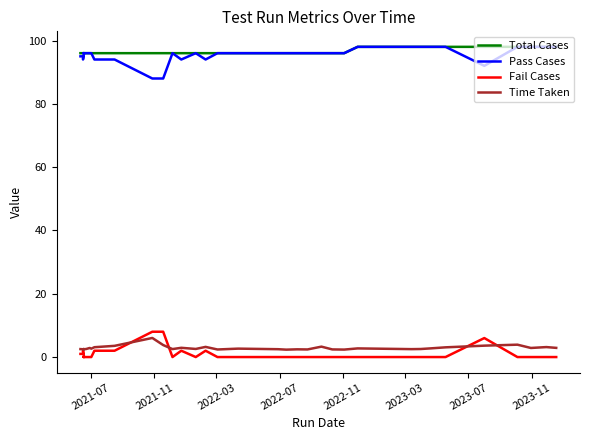

Reading left to right, extract all data points from this chart.

Total Cases: 96.0	96.0	96.0	96.0	96.0	96.0	96.0	96.0	96.0	96.0	96.0	96.0	96.0	96.0	96.0	96.0	96.0	96.0	96.0	96.0	96.0	96.0	96.0	96.0	96.0	96.0	96.0	96.0	96.0	98.0	98.0	98.0	98.0	98.0	98.0	98.0	98.0	98.0	98.0	98.0
Pass Cases: 95.0	95.0	94.0	95.0	95.0	96.0	96.0	96.0	96.0	96.0	96.0	94.0	94.0	88.0	88.0	96.0	94.0	96.0	94.0	96.0	96.0	96.0	96.0	96.0	96.0	96.0	96.0	96.0	96.0	98.0	98.0	98.0	98.0	98.0	98.0	92.0	98.0	98.0	98.0	98.0
Fail Cases: 1.0	1.0	2.0	1.0	1.0	0.0	0.0	0.0	0.0	0.0	0.0	2.0	2.0	8.0	8.0	0.0	2.0	0.0	2.0	0.0	0.0	0.0	0.0	0.0	0.0	0.0	0.0	0.0	0.0	0.0	0.0	0.0	0.0	0.0	0.0	6.0	0.0	0.0	0.0	0.0
Time Taken: 2.5	2.5	2.5	2.5	2.5	2.5	2.5	2.5	2.5	2.9	2.6	3.1	3.5	6.0	3.8	2.5	2.9	2.6	3.2	2.4	2.6	2.7	2.5	2.3	2.4	2.4	3.3	2.4	2.4	2.7	2.5	2.5	2.5	2.8	3.1	3.6	3.9	2.9	3.1	2.9